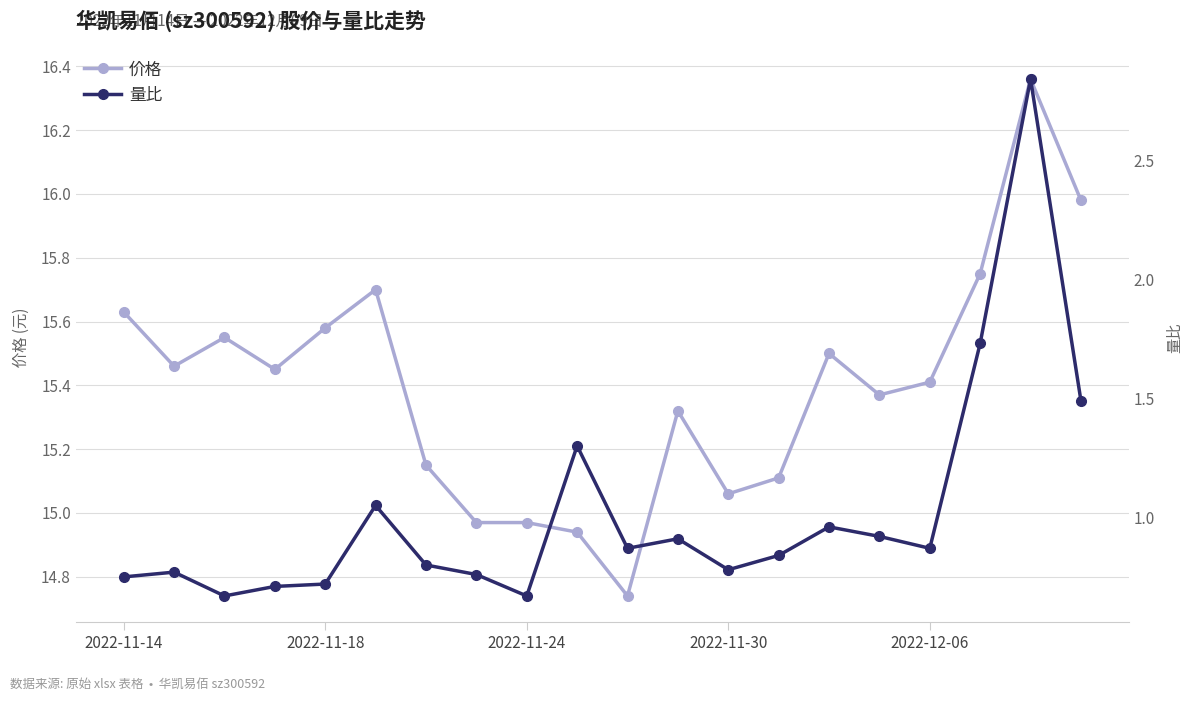

Reading left to right, list all the values displayed in this chart.

价格: 15.6	15.5	15.6	15.4	15.6	15.7	15.2	15.0	15.0	14.9	14.7	15.3	15.1	15.1	15.5	15.4	15.4	15.8	16.4	16.0
量比: 0.8	0.8	0.7	0.7	0.7	1.1	0.8	0.8	0.7	1.3	0.9	0.9	0.8	0.8	1.0	0.9	0.9	1.7	2.8	1.5